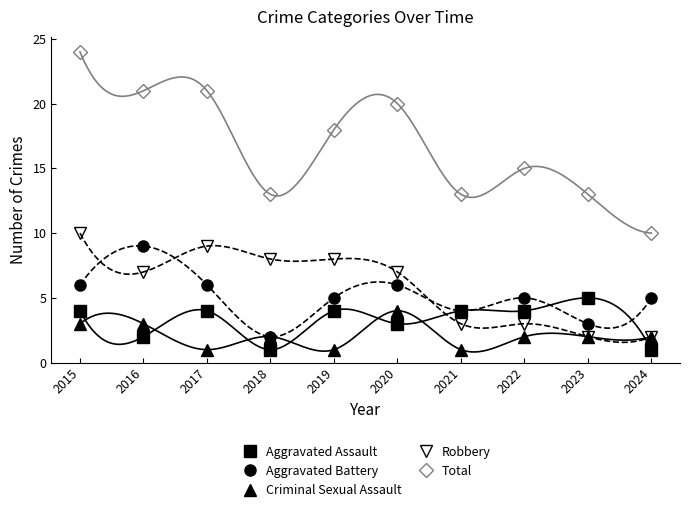

List the labels in order of Aggravated Assault value, smallest first.

2018, 2024, 2016, 2020, 2015, 2017, 2019, 2021, 2022, 2023